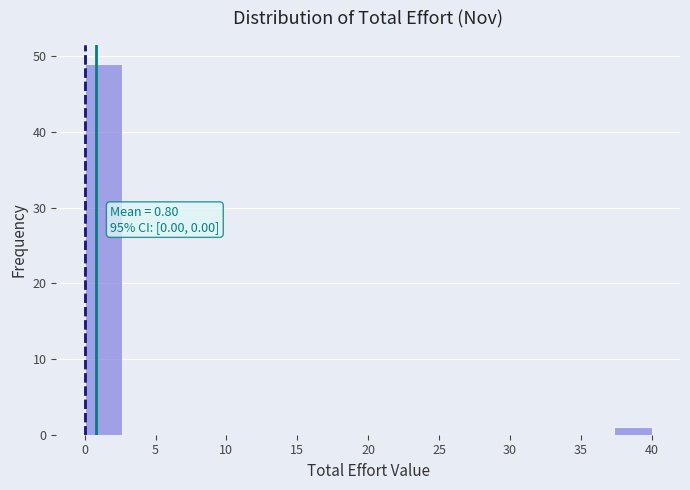

Over which range of the x-axis is the bar tallest?

0.0 to 2.5